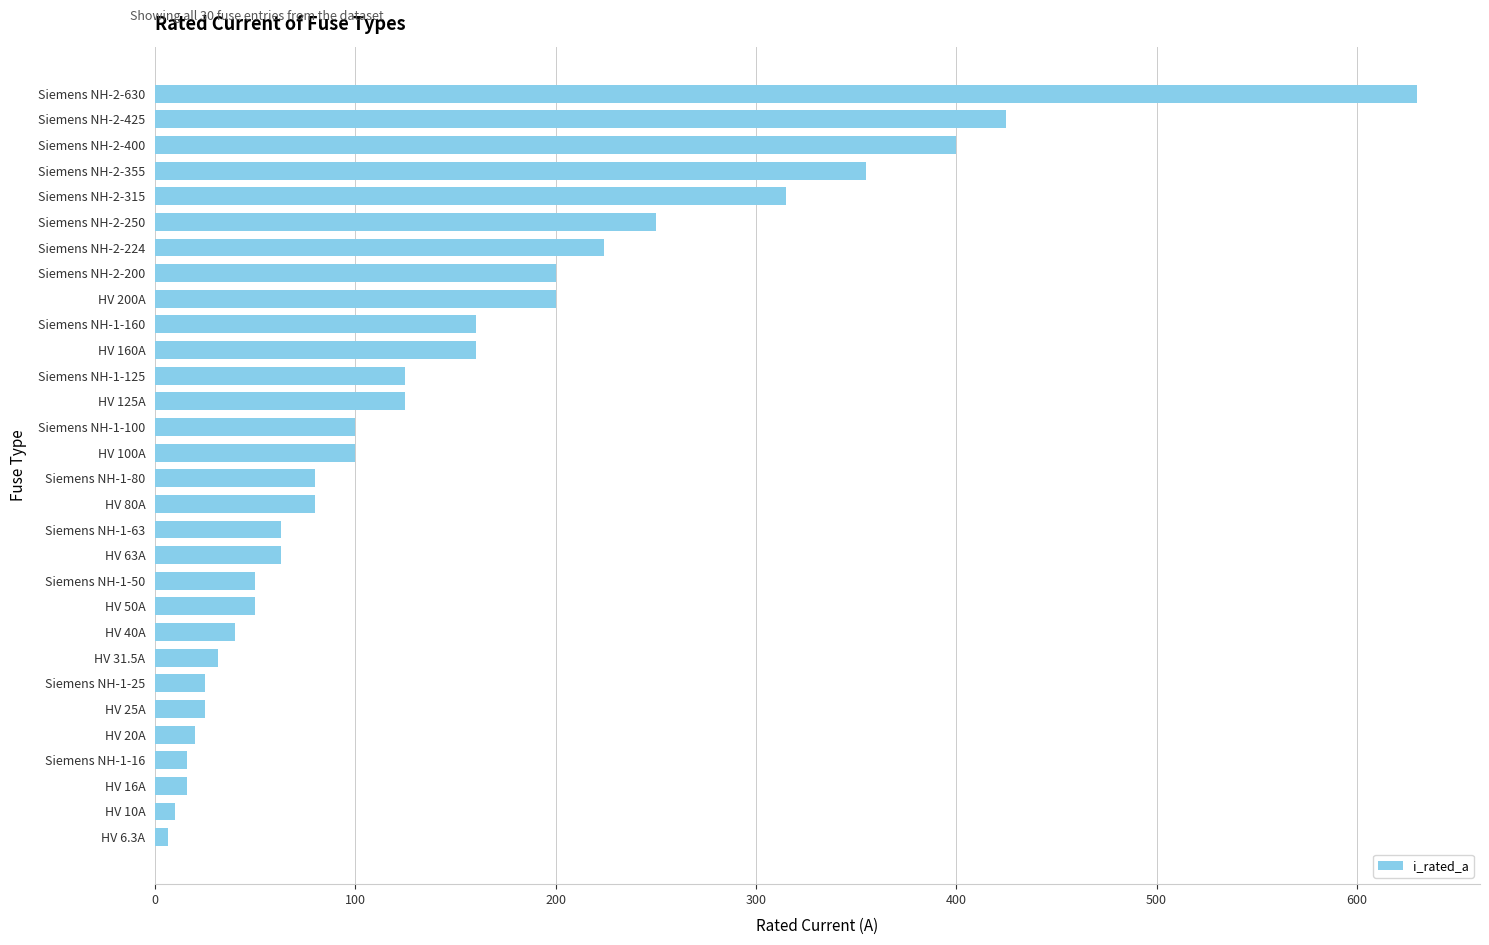

What is the change in value from HV 125A to Siemens NH-2-355?

+230.0